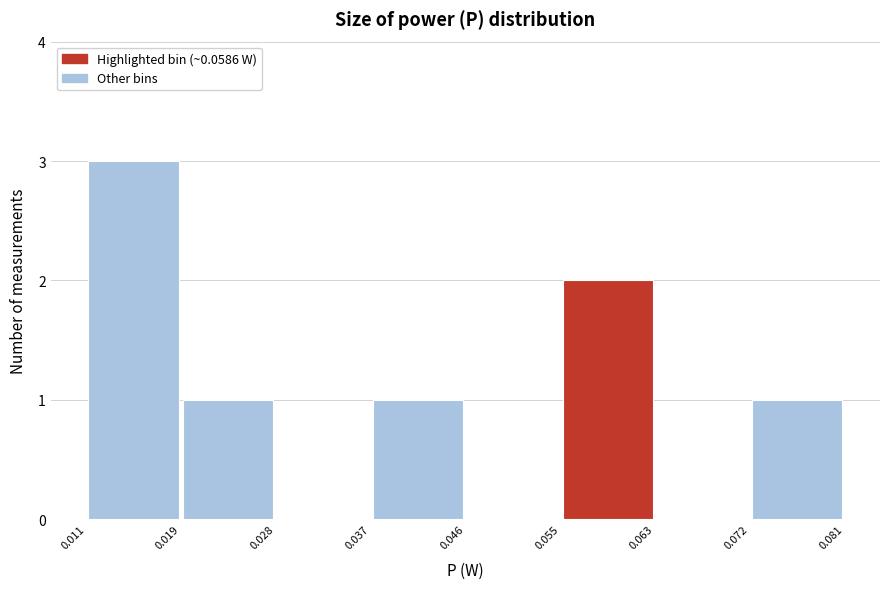

Which range on the x-axis has the tallest bar?

0.011 to 0.019